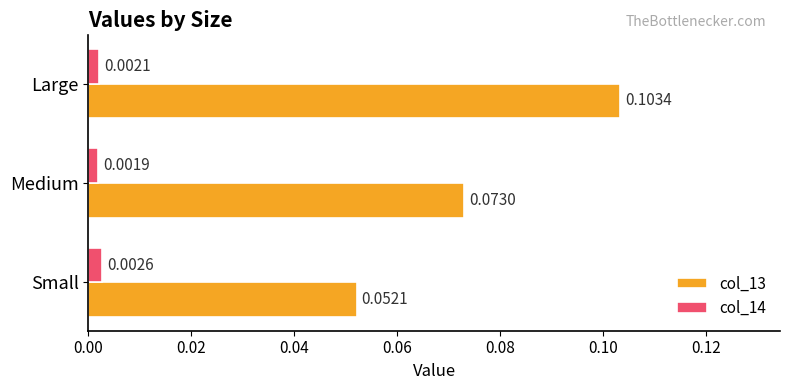

Between Small and Medium, which series saw the biggest shift?

col_13